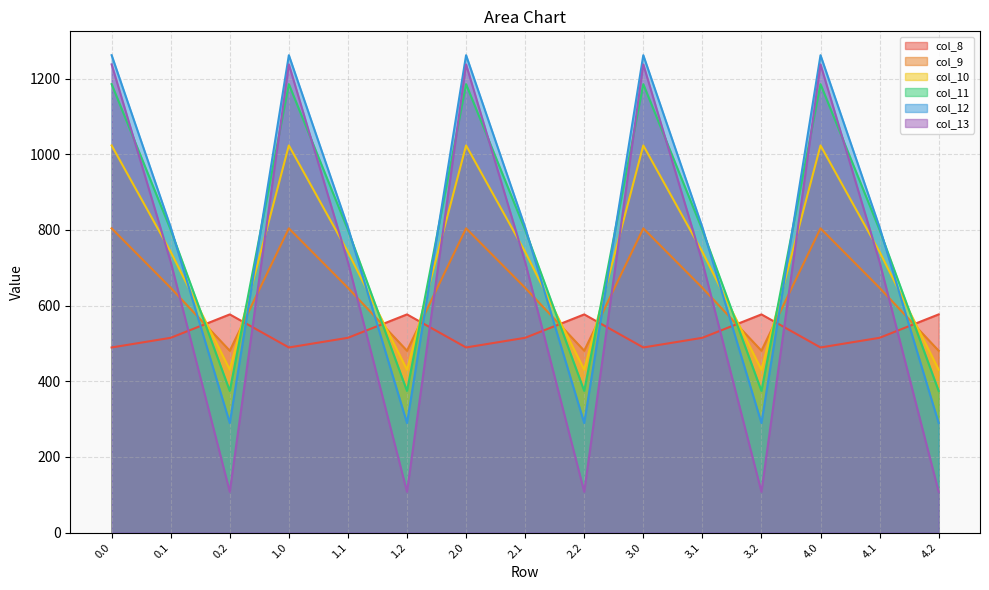

Between which two adjacent categories do col_9 and col_11 first intersect?

0.1 and 0.2